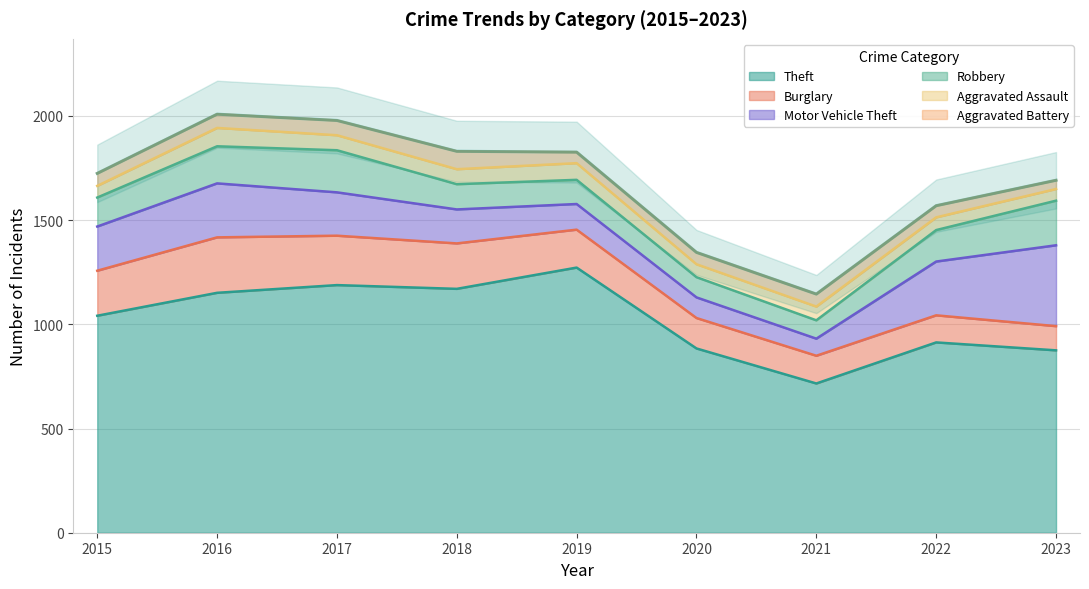

At which label does Burglary first exceed 182?

2015